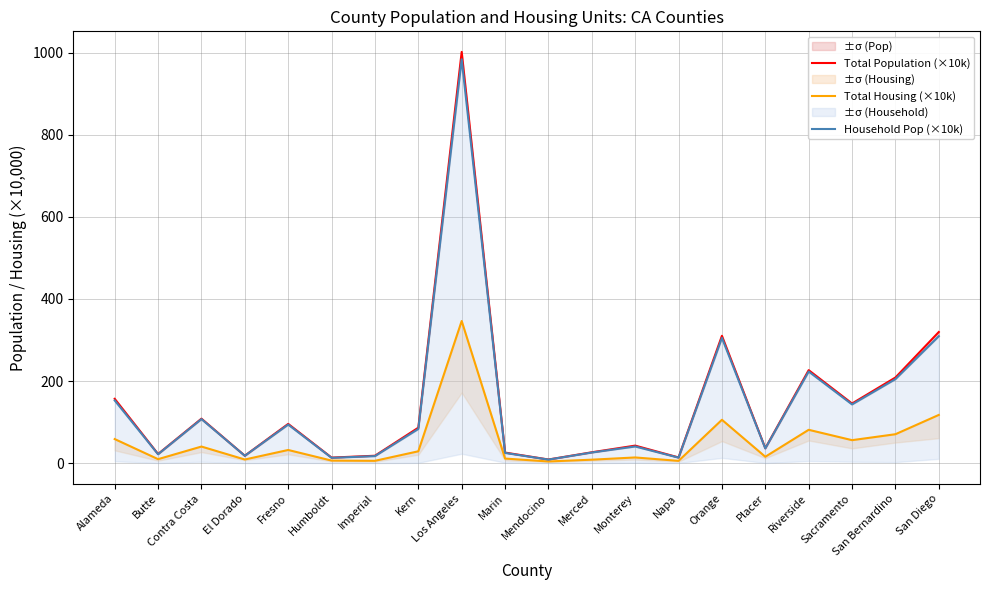

Reading right to left, list all the values displayed in this chart.

Total Population (×10k): San Diego=319.5	San Bernardino=208.7	Sacramento=145.3	Riverside=226.6	Placer=36.3	Orange=310.3	Napa=13.9	Monterey=42.7	Merced=26.4	Mendocino=8.8	Marin=25.7	Los Angeles=1002.1	Kern=86.4	Imperial=18.0	Humboldt=13.5	Fresno=95.6	El Dorado=18.1	Contra Costa=108.4	Butte=22.2	Alameda=156.7
Total Housing (×10k): San Diego=117.5	San Bernardino=70.5	Sacramento=56.0	Riverside=81.2	Placer=15.6	Orange=105.6	Napa=5.5	Monterey=13.8	Merced=8.4	Mendocino=4.1	Marin=11.2	Los Angeles=346.3	Kern=28.9	Imperial=5.7	Humboldt=6.2	Fresno=32.1	El Dorado=8.8	Contra Costa=40.4	Butte=9.7	Alameda=58.6
Household Pop (×10k): San Diego=309.4	San Bernardino=204.8	Sacramento=143.1	Riverside=223.2	Placer=35.9	Orange=305.2	Napa=13.4	Monterey=40.6	Merced=25.9	Mendocino=8.6	Marin=24.9	Los Angeles=984.2	Kern=83.3	Imperial=17.2	Humboldt=13.0	Fresno=93.9	El Dorado=17.9	Contra Costa=107.3	Butte=21.7	Alameda=152.8